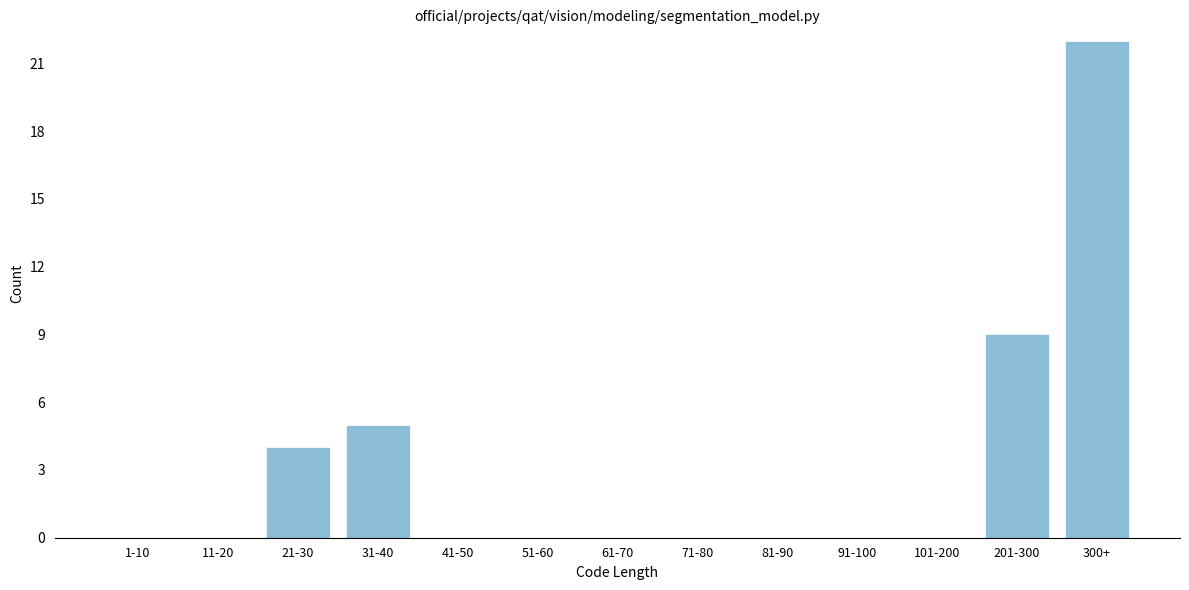

Reading left to right, extract all data points from this chart.

1-10=0	11-20=0	21-30=4	31-40=5	41-50=0	51-60=0	61-70=0	71-80=0	81-90=0	91-100=0	101-200=0	201-300=9	300+=22